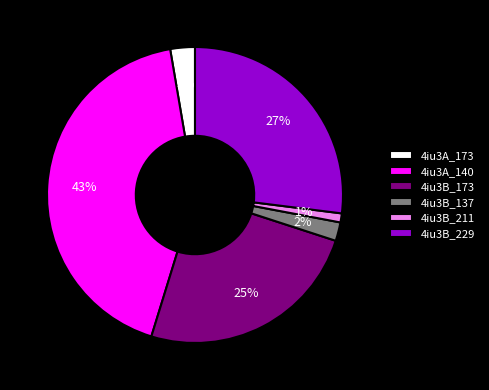

What is the smallest slice in the pie chart?

4iu3B_211